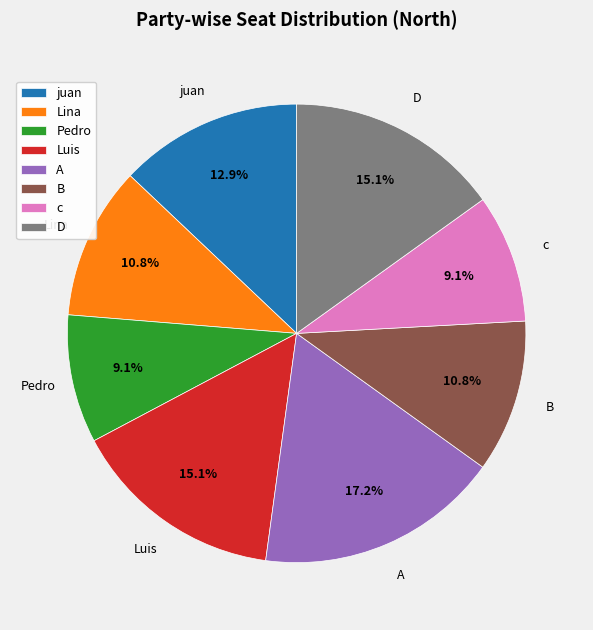

The A slice represents 17% of the pie. True or false?

True